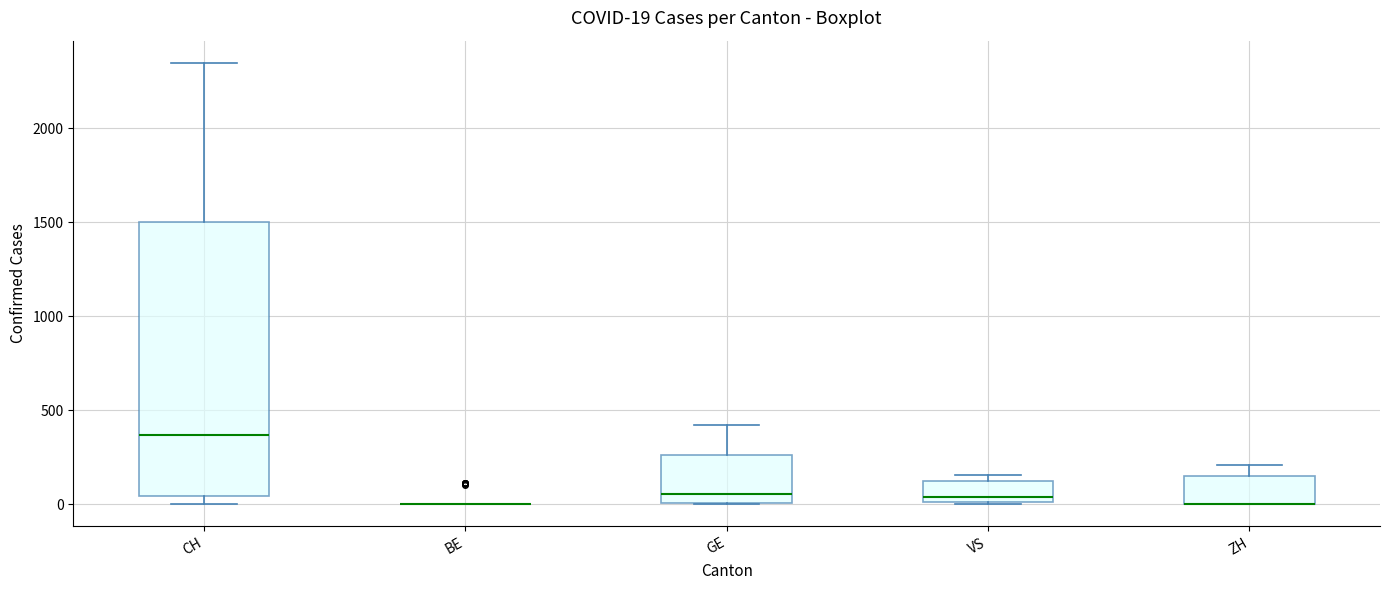

Which box is the tallest, from its lower edge to its upper edge?

CH